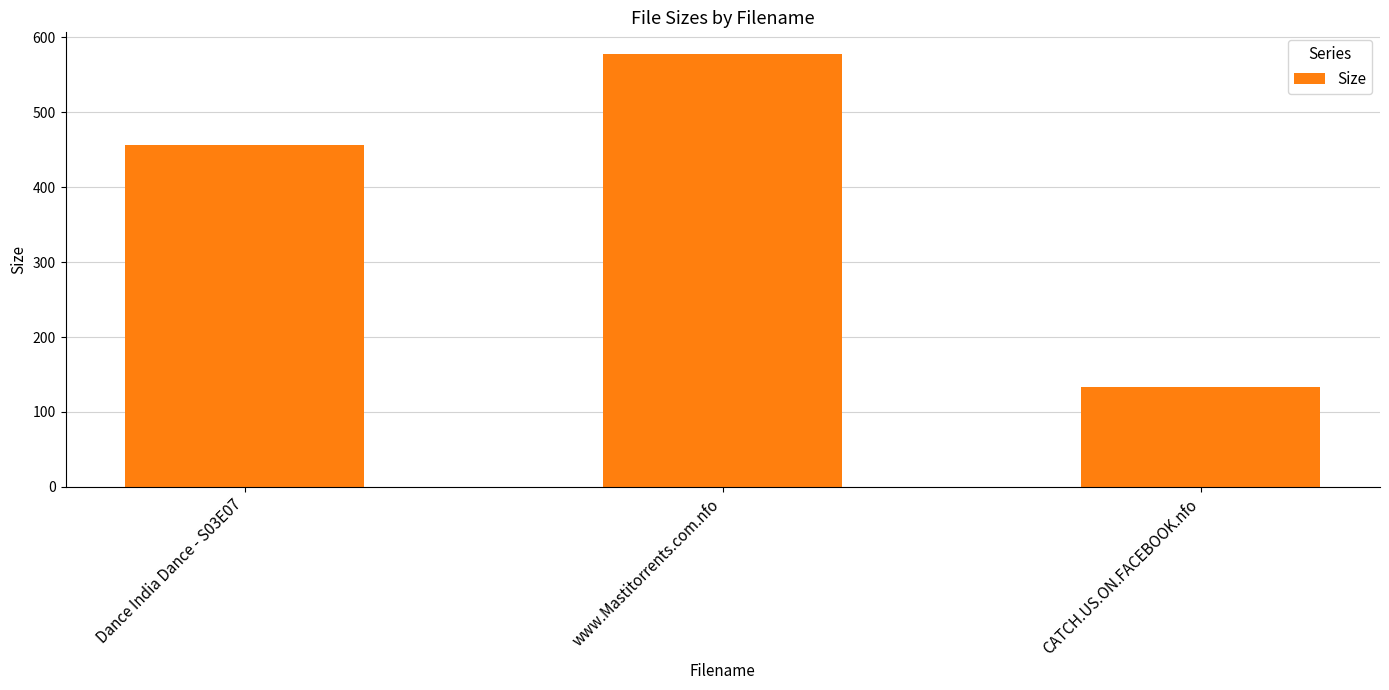

Where is the data nearest to the value 355?

Dance India Dance - S03E07